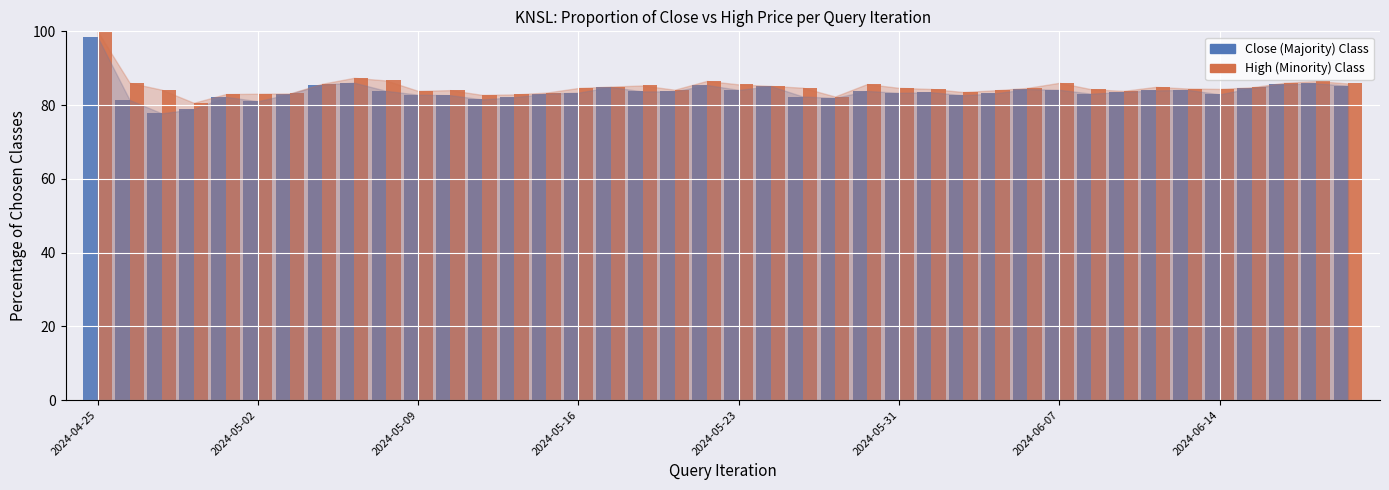

What is the smallest value displayed?

77.8